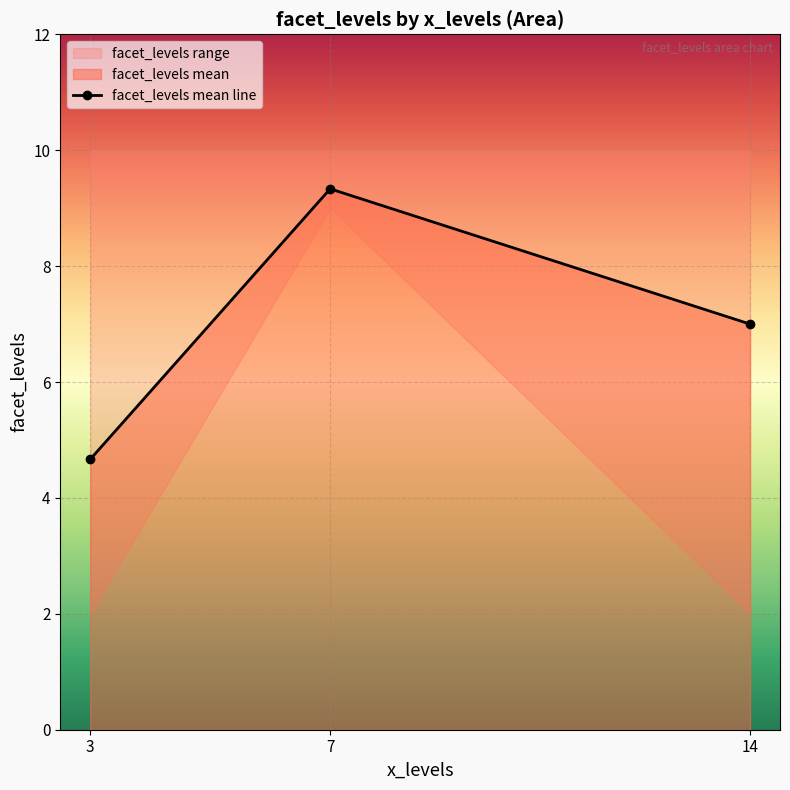

How many series are shown in this chart?

1